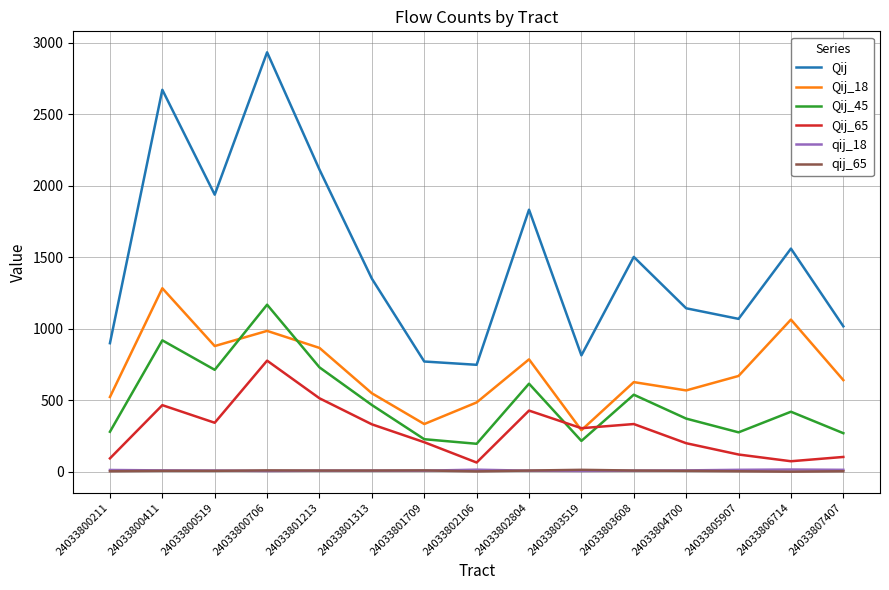

What is the maximum value shown in the chart?

2933